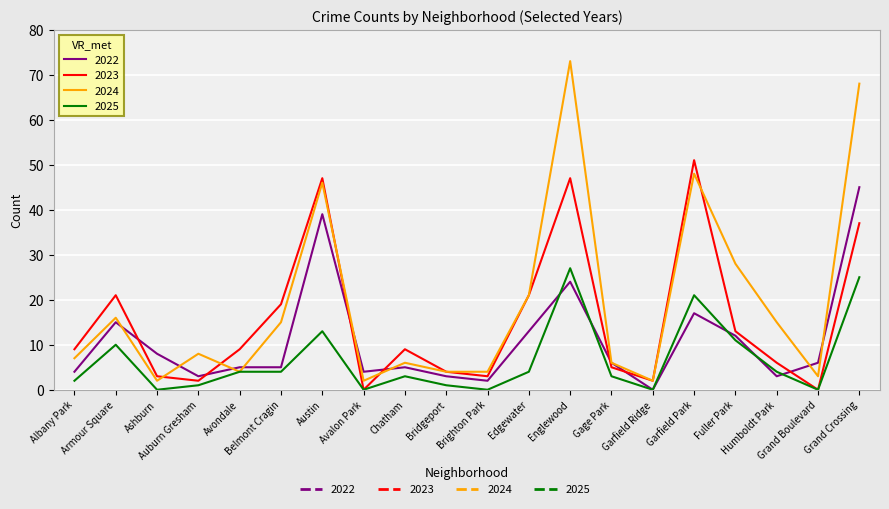

The value of 2025 at Armour Square is 3. True or false?

False